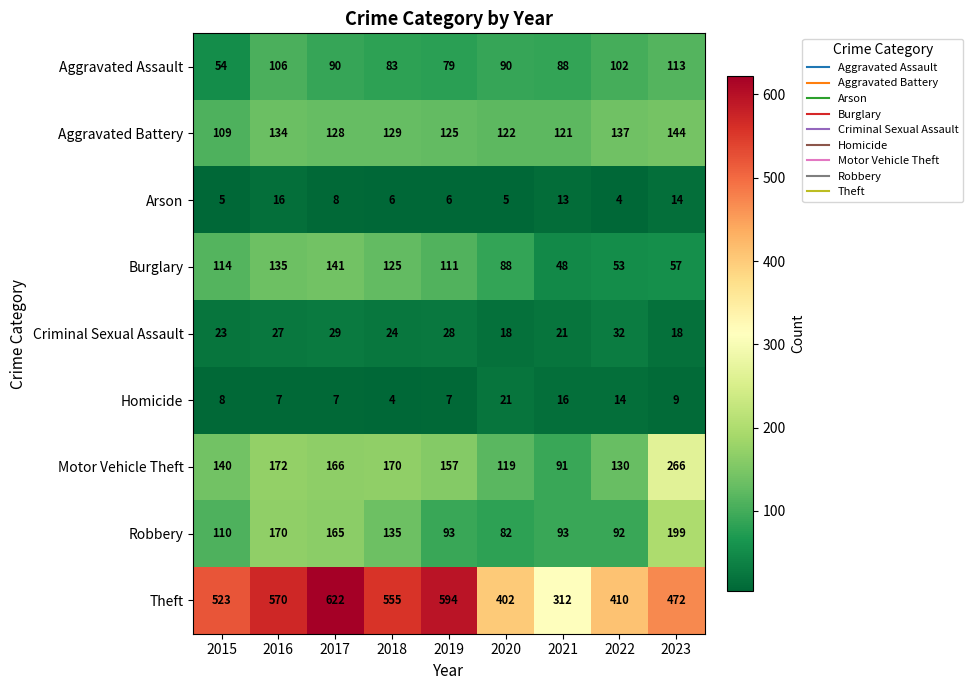

Which category has the lowest value in the Arson series?

2022